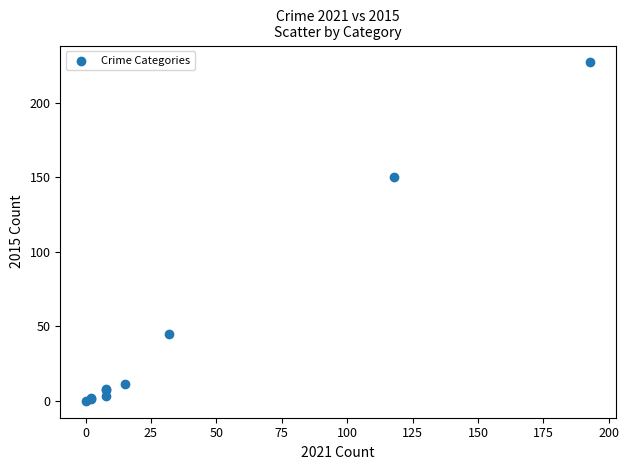

What Y value in the scatter plot is closest to 113?

150